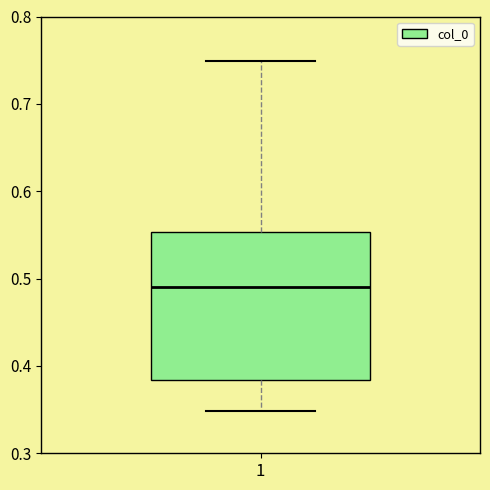

Transcribe this box plot: give where the median line is, the range the box spans, and where the two whiskers end, as read against the y-axis. The values are not printed on the chart, so give them approximately, as read against the axis.

median 0.49, box 0.38 to 0.55, whiskers 0.35 to 0.75